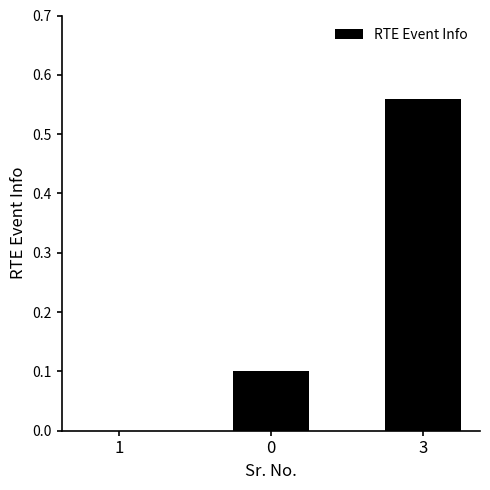

What is the sum of the values at 3 and 0?

0.7